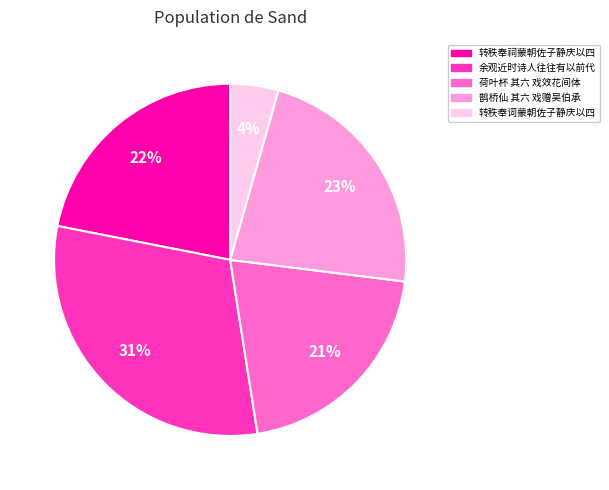

How many slices are in this pie chart?

5